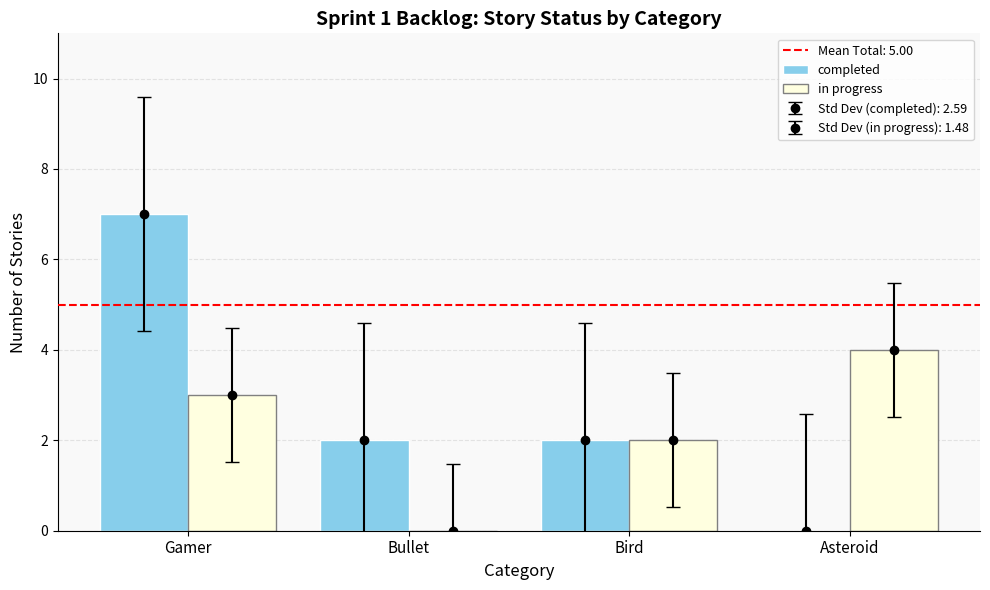

At how many categories does at least one series exceed 5?

1